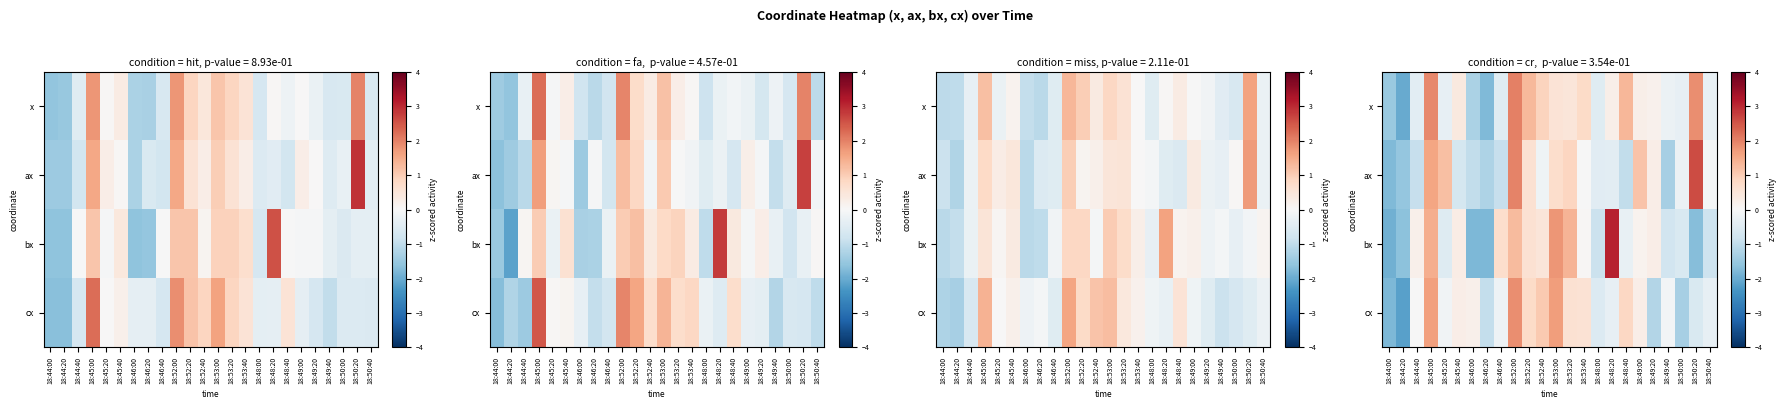

Which series has the largest total across all categories?

x